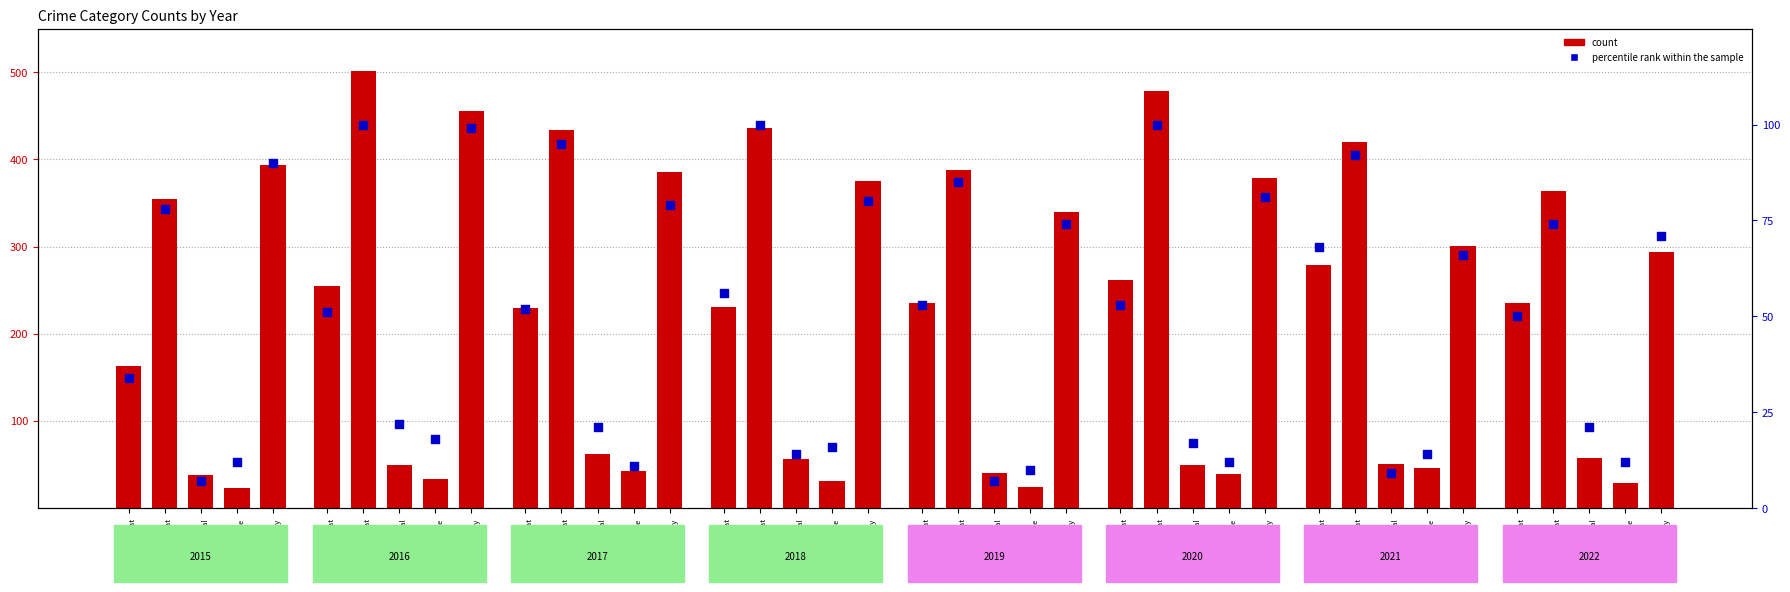

Which series reaches the maximum Y coordinate?

count